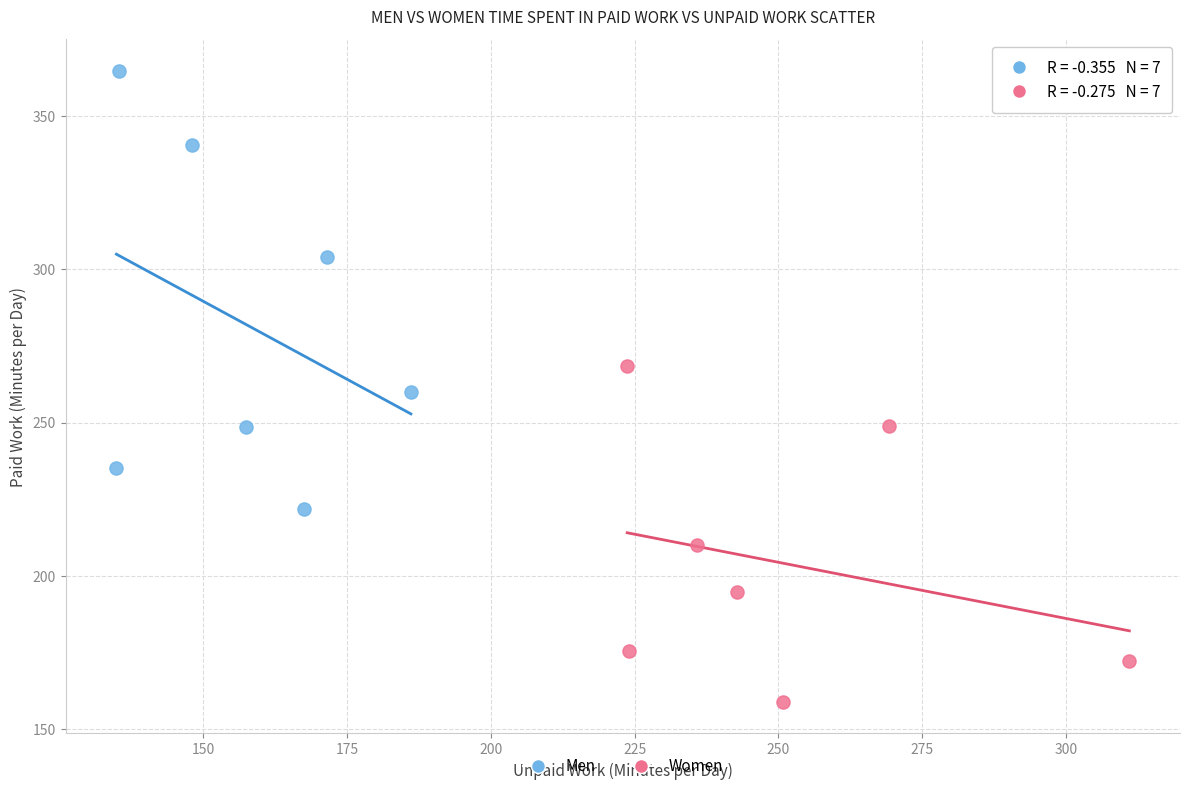

Which series contains the lowest Y value?

Women